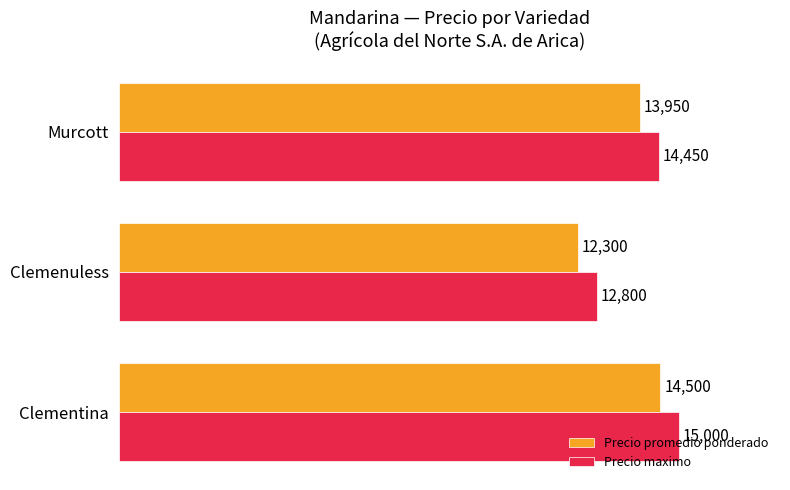

What is the total value across all series at Clementina?

29500